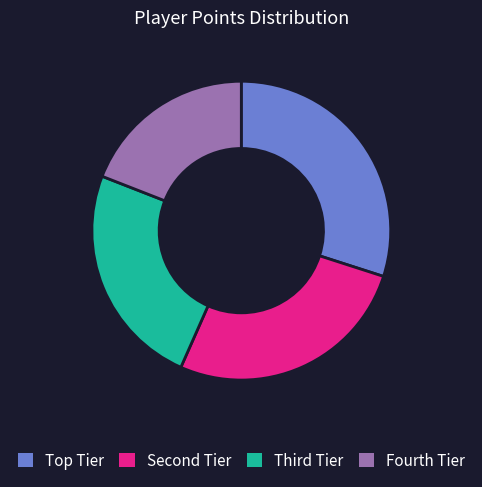

Is there a majority slice in this chart?

No